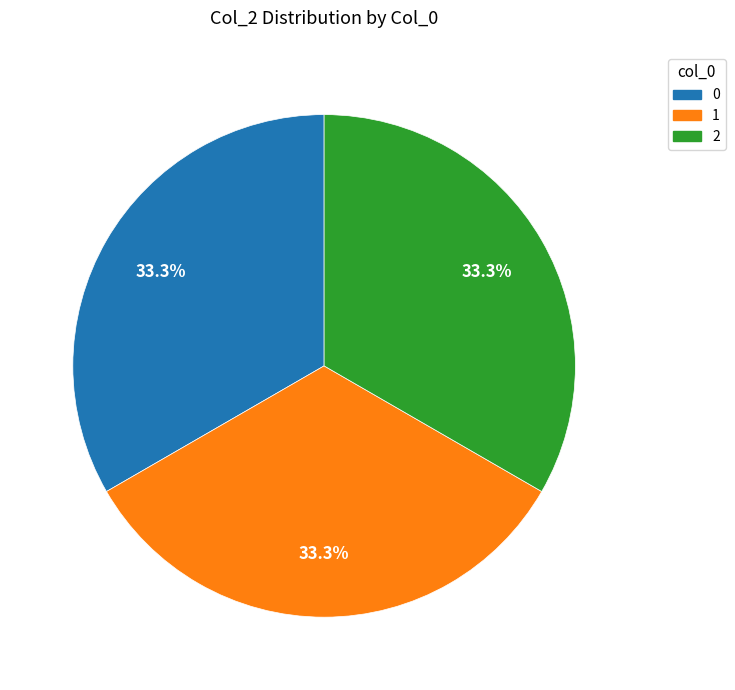

What portion of the pie excludes 0?

66.7%